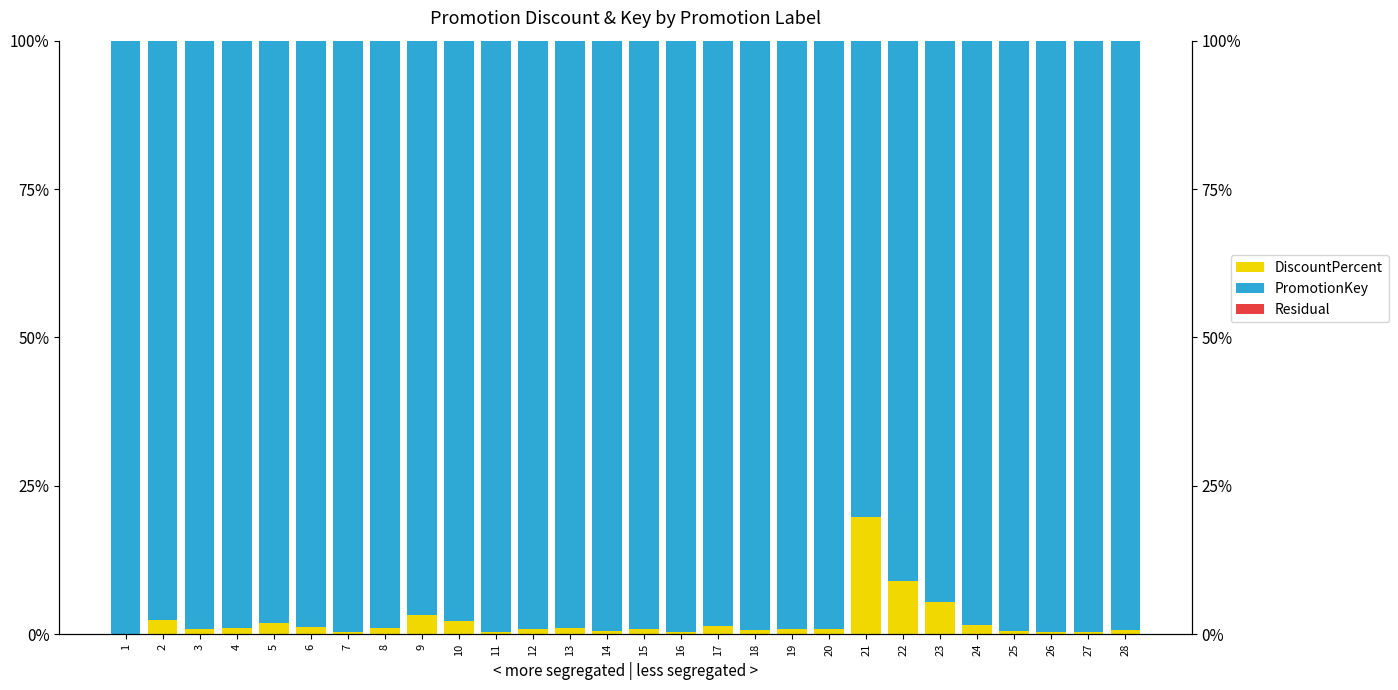

Which label corresponds to the smallest value in the chart?

2